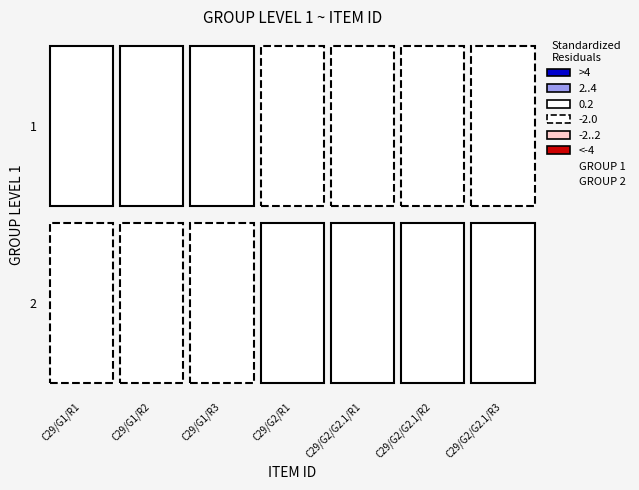

The C29/G2/G2.1/R2 series shows 3 at 4. True or false?

False